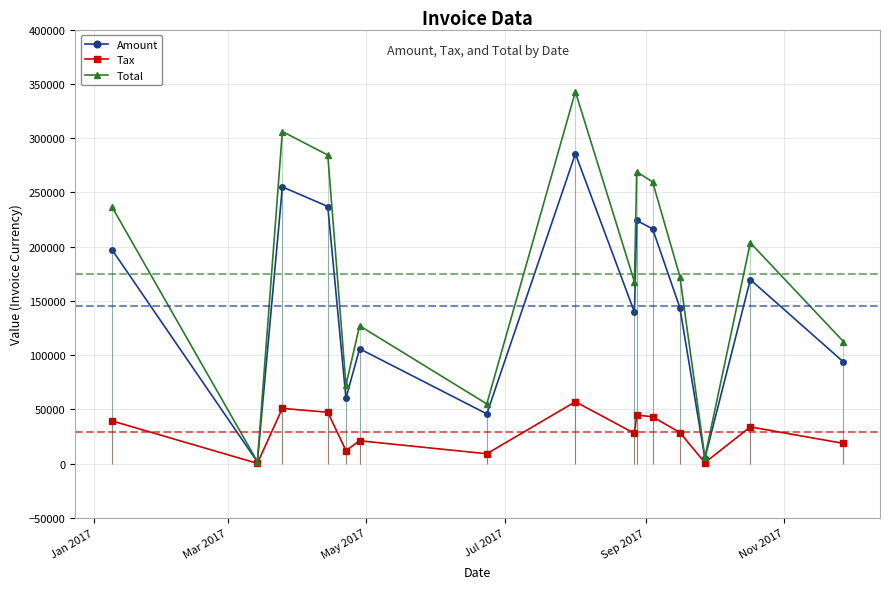

In Total, how many points are lower than both neighbors (excluding endpoints)?

5